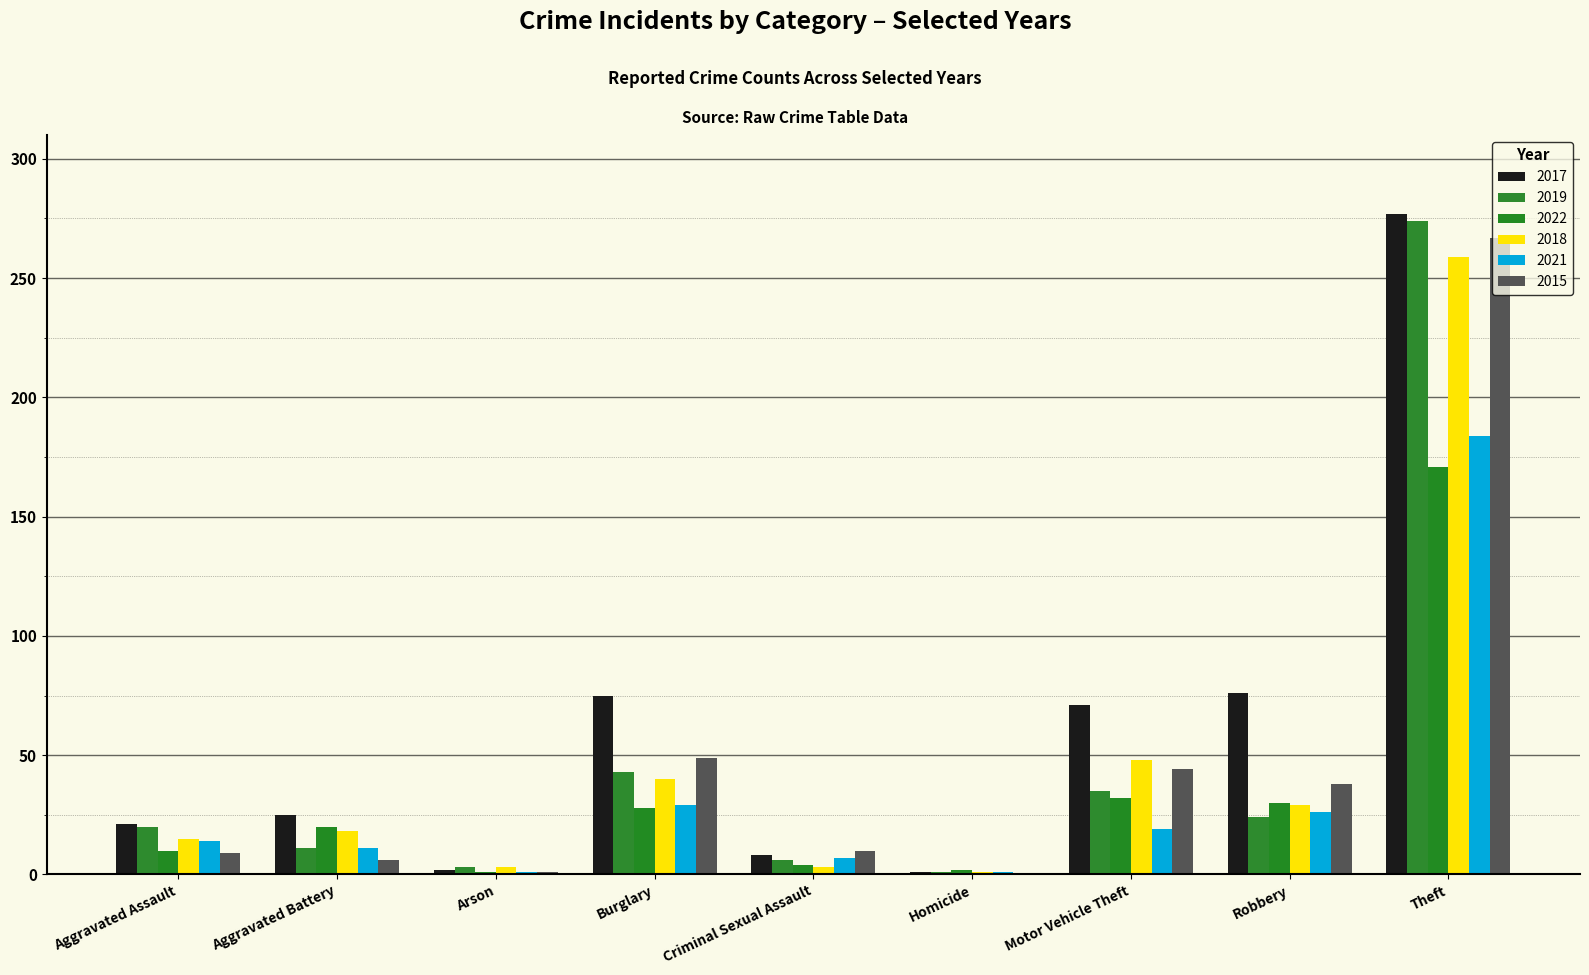

Reading left to right, list all the values displayed in this chart.

2017: 21	25	2	75	8	1	71	76	277
2019: 20	11	3	43	6	1	35	24	274
2022: 10	20	1	28	4	2	32	30	171
2018: 15	18	3	40	3	1	48	29	259
2021: 14	11	1	29	7	1	19	26	184
2015: 9	6	1	49	10	0	44	38	267